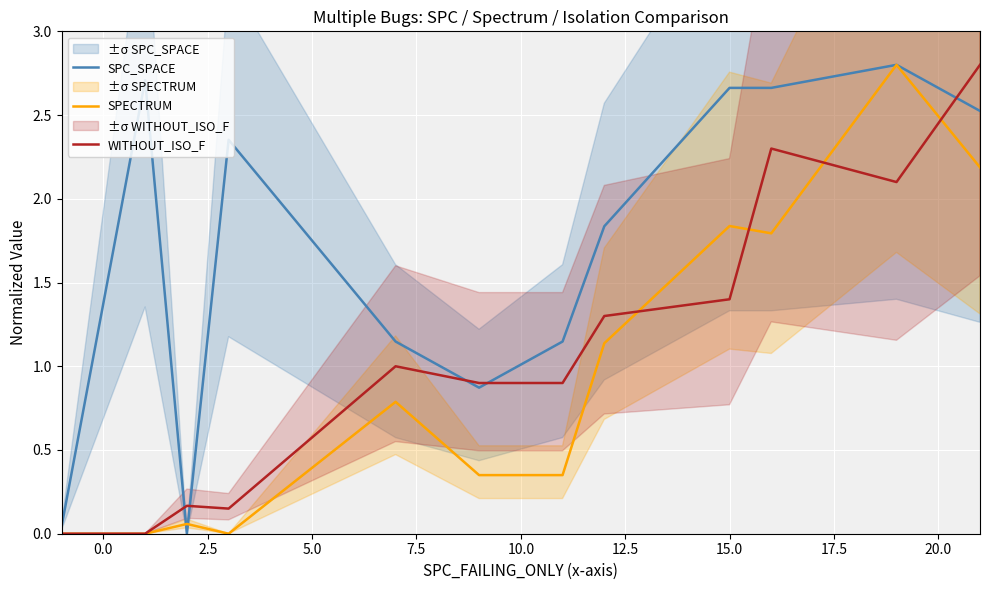

What is the highest value of the SPC_SPACE series?

2.8